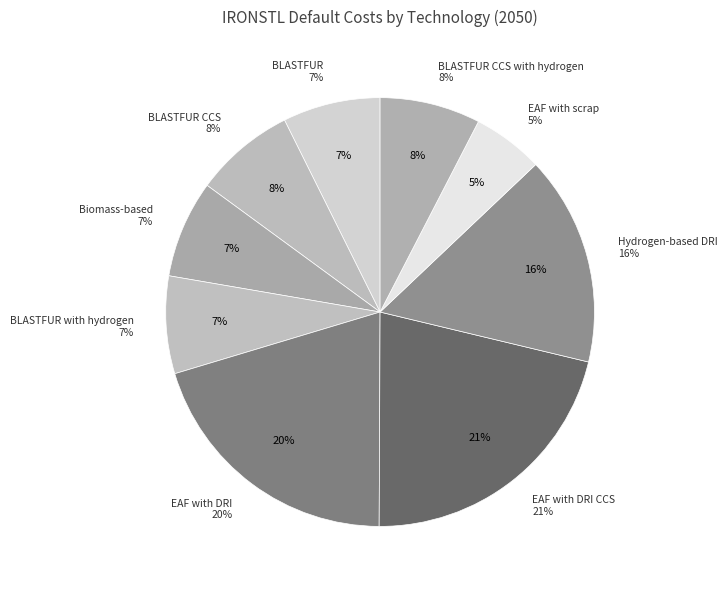

What is the largest slice in the pie chart?

EAF with DRI CCS